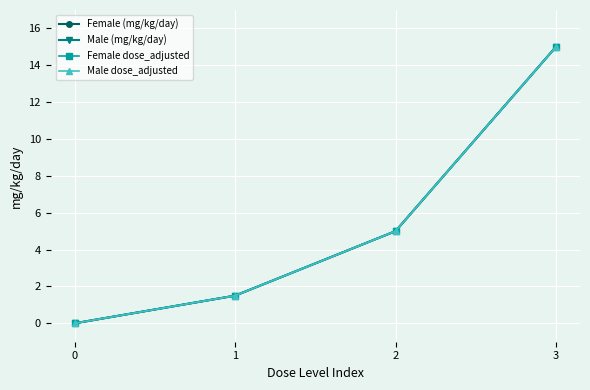

Which series has the widest spread of values?

Female (mg/kg/day)